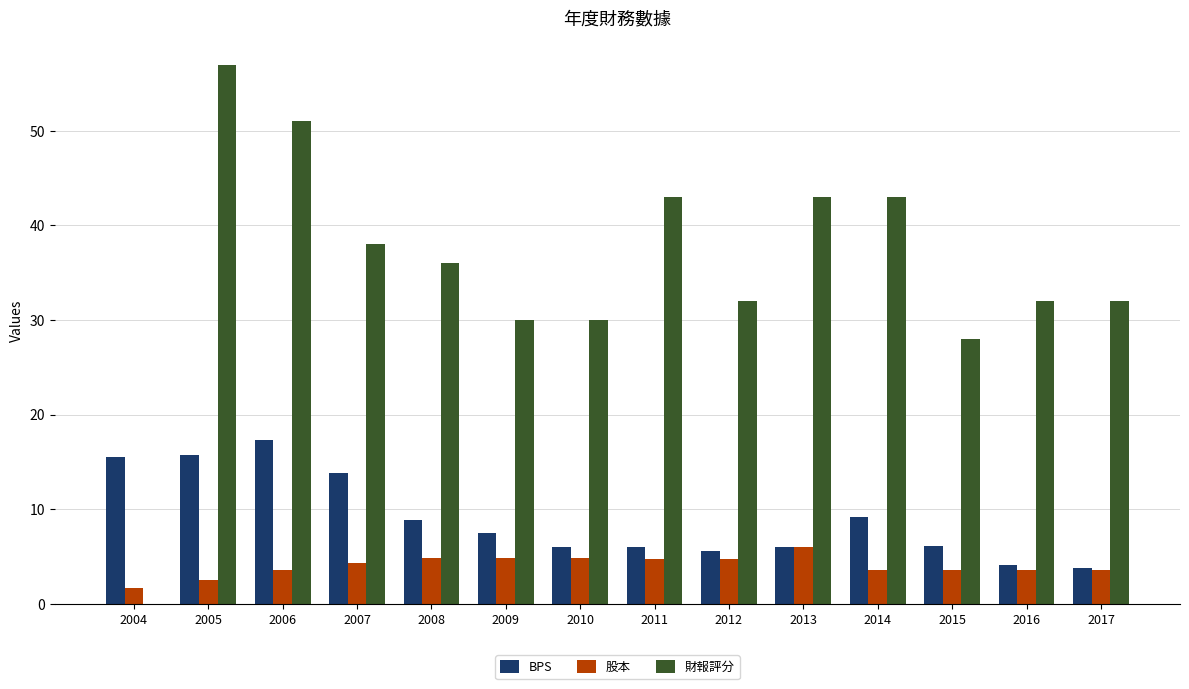

How many values in 財報評分 are above zero?

13